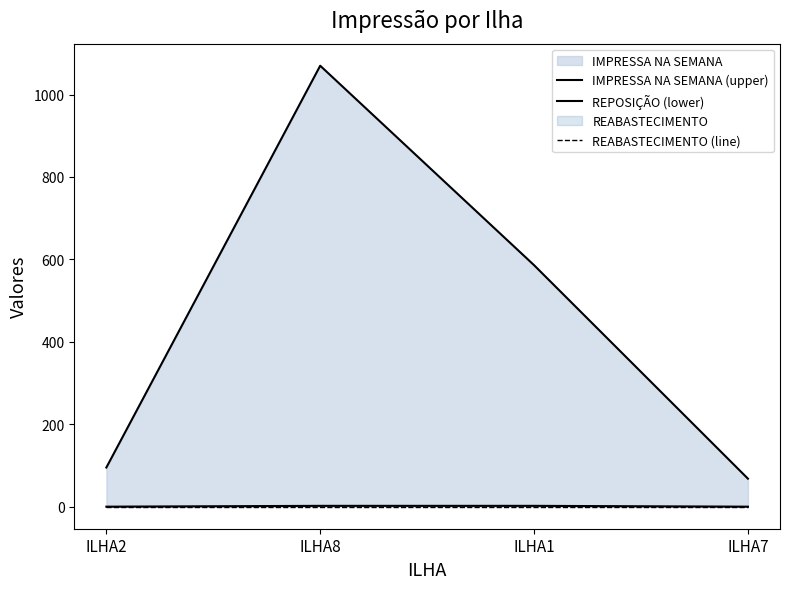

How many lines are shown in the chart?

3